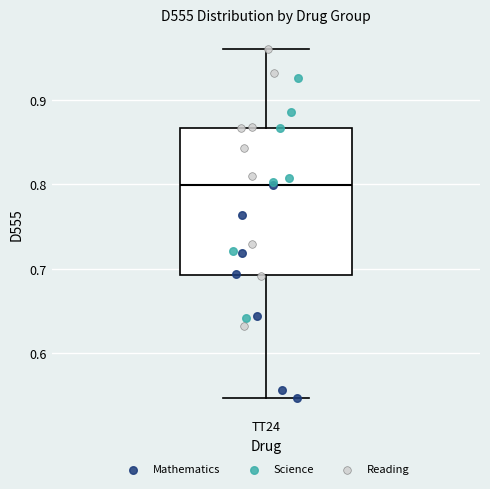

Transcribe this box plot: give where the median line is, the range the box spans, and where the two whiskers end, as read against the y-axis. The values are not printed on the chart, so give them approximately, as read against the axis.

median 0.80, box 0.69 to 0.87, whiskers 0.55 to 0.96